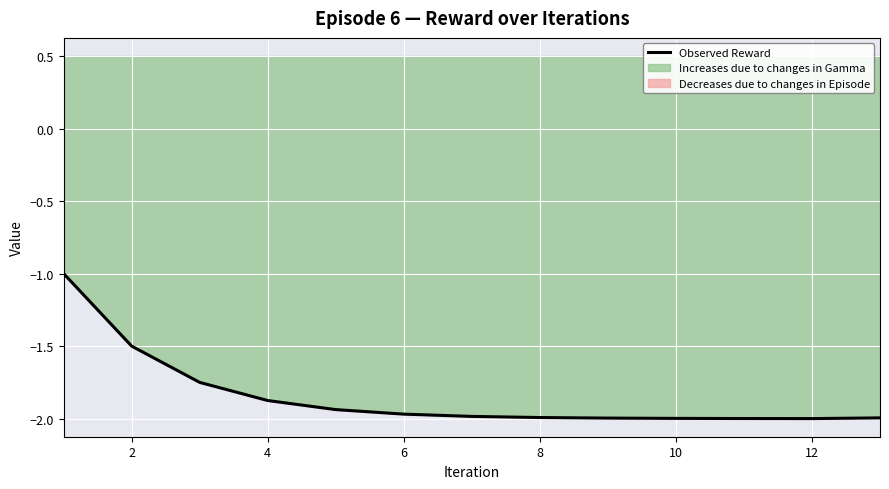

The chart shows a value of -1.9 at 4. True or false?

True